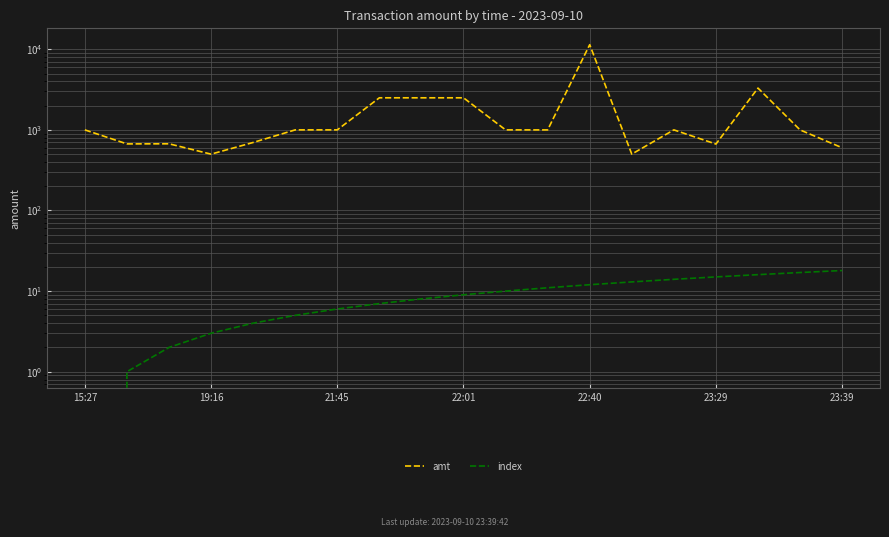

Which category has the lowest value in the index series?

15:27